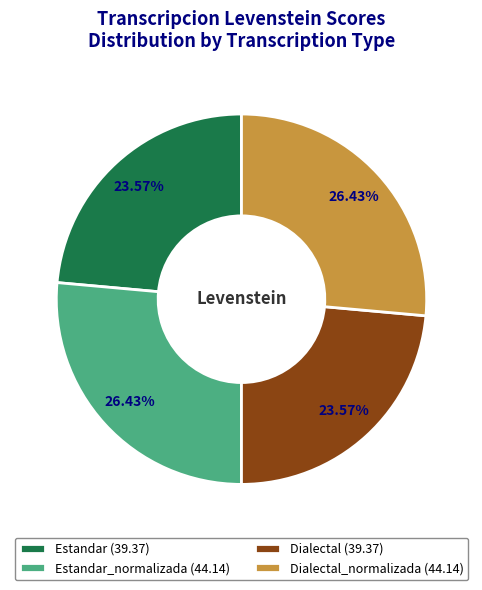

Does any single category account for the majority?

No